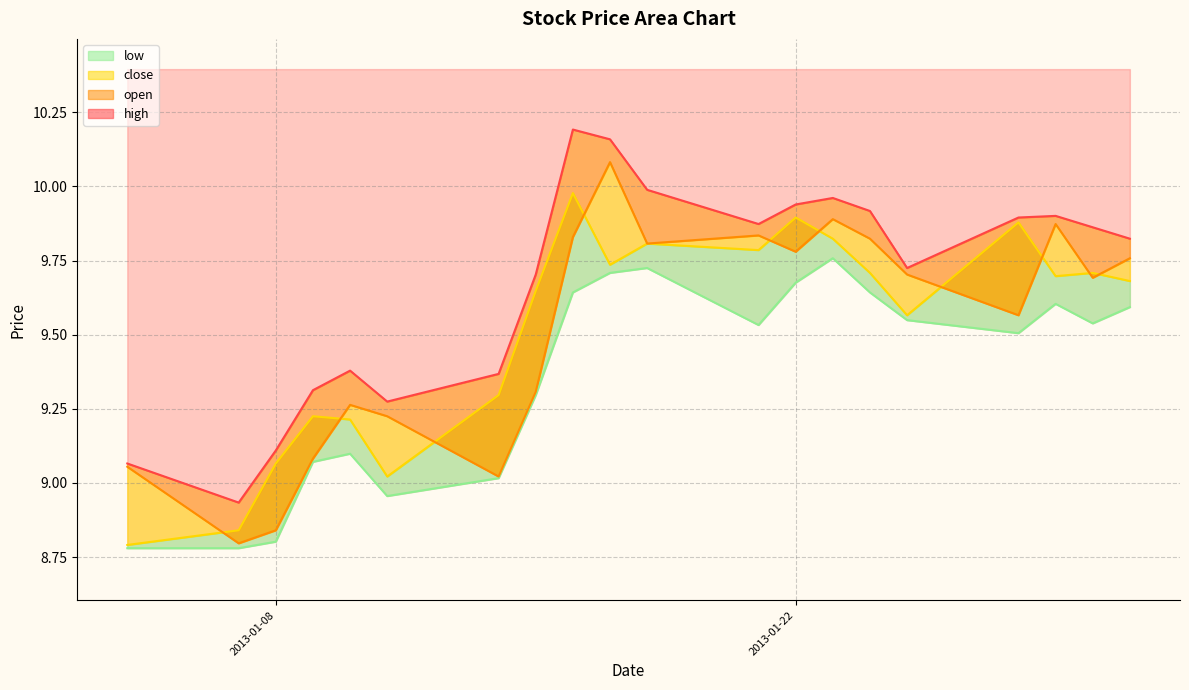

In open, how many points are higher than both neighbors (excluding endpoints)?

5